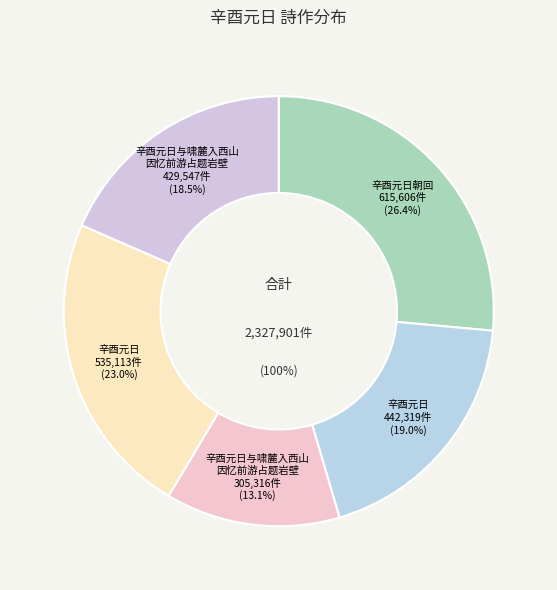

How many segments does this pie chart have?

5